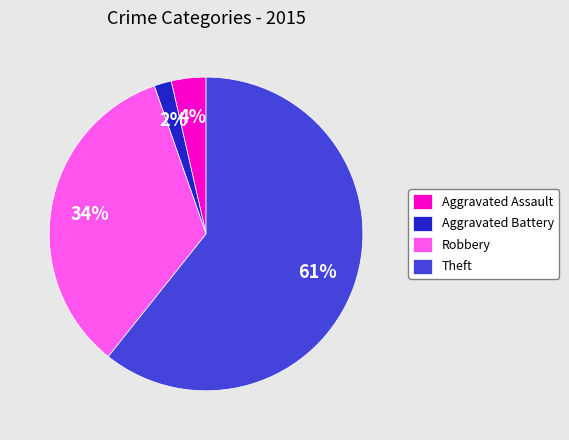

True or false: Aggravated Battery accounts for 2% of the total.

True